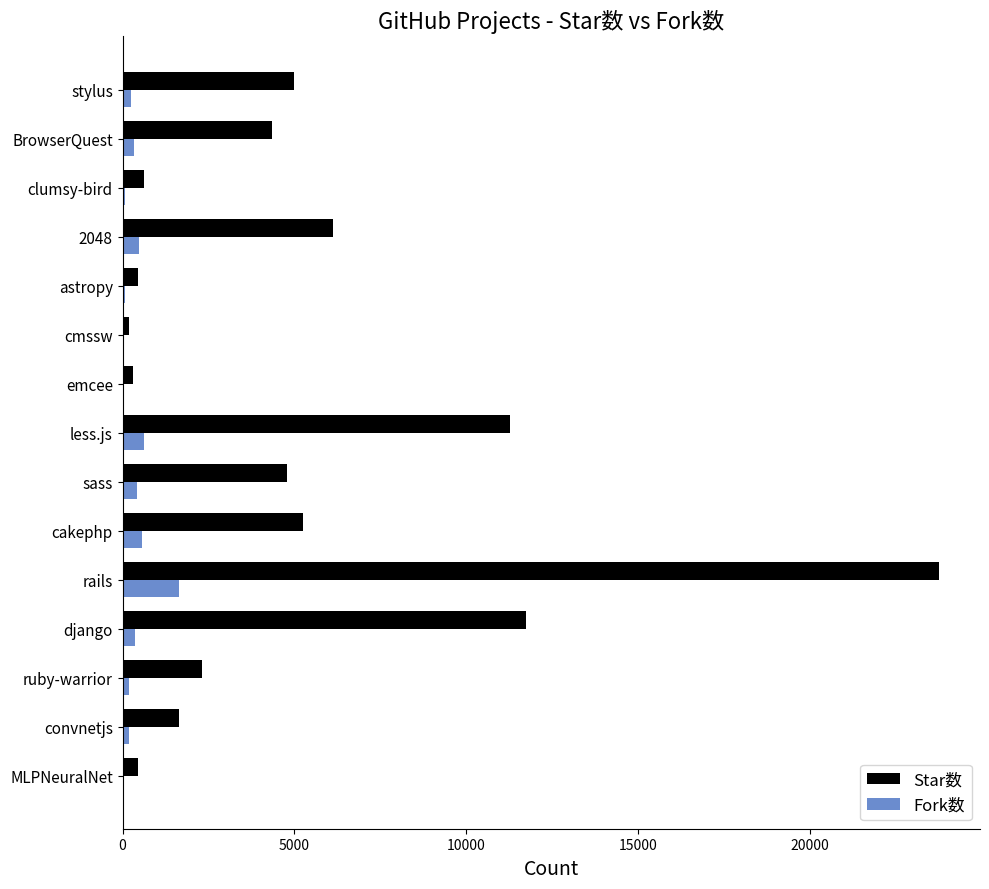

Which series changed the most between sass and cmssw?

Star数